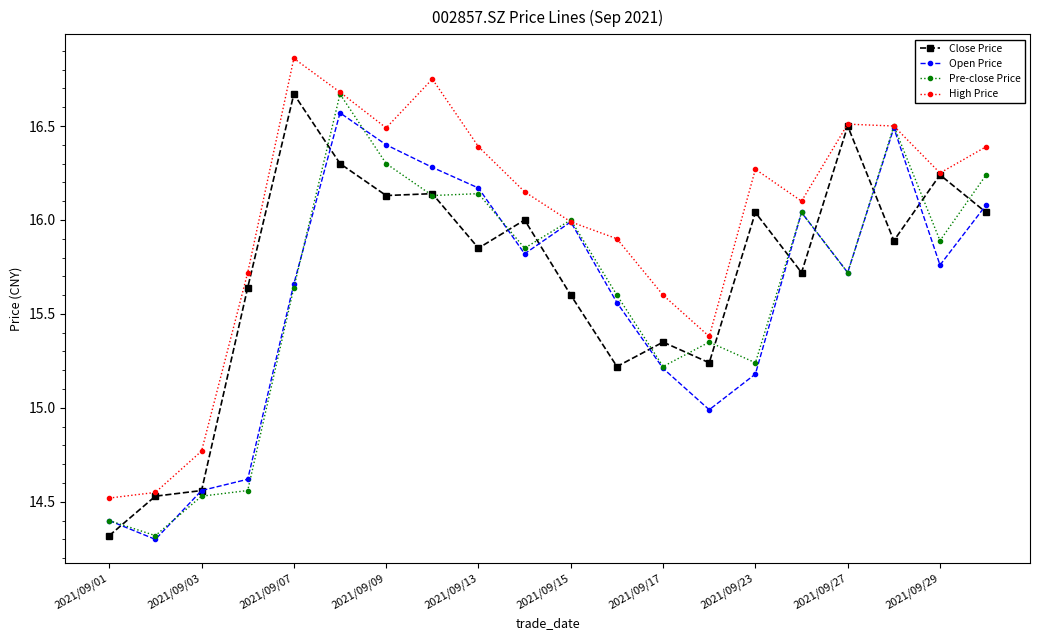

True or false: Close Price has more than 0 interior local peaks.

True